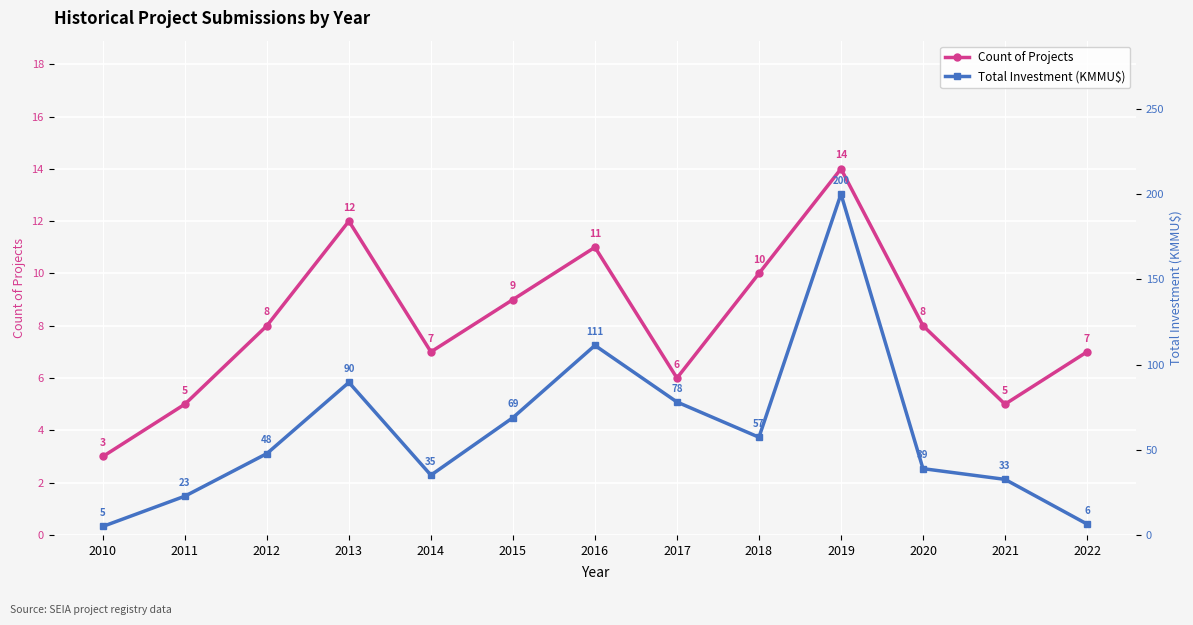

Which category has the lowest value in the Count of Projects series?

2010